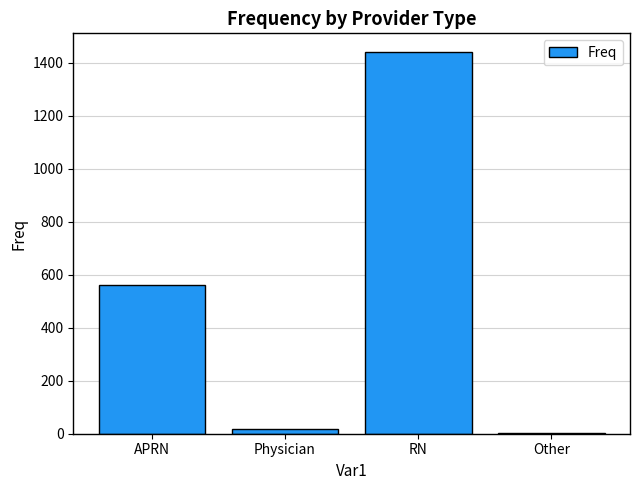

What is the sum of all values?

2020